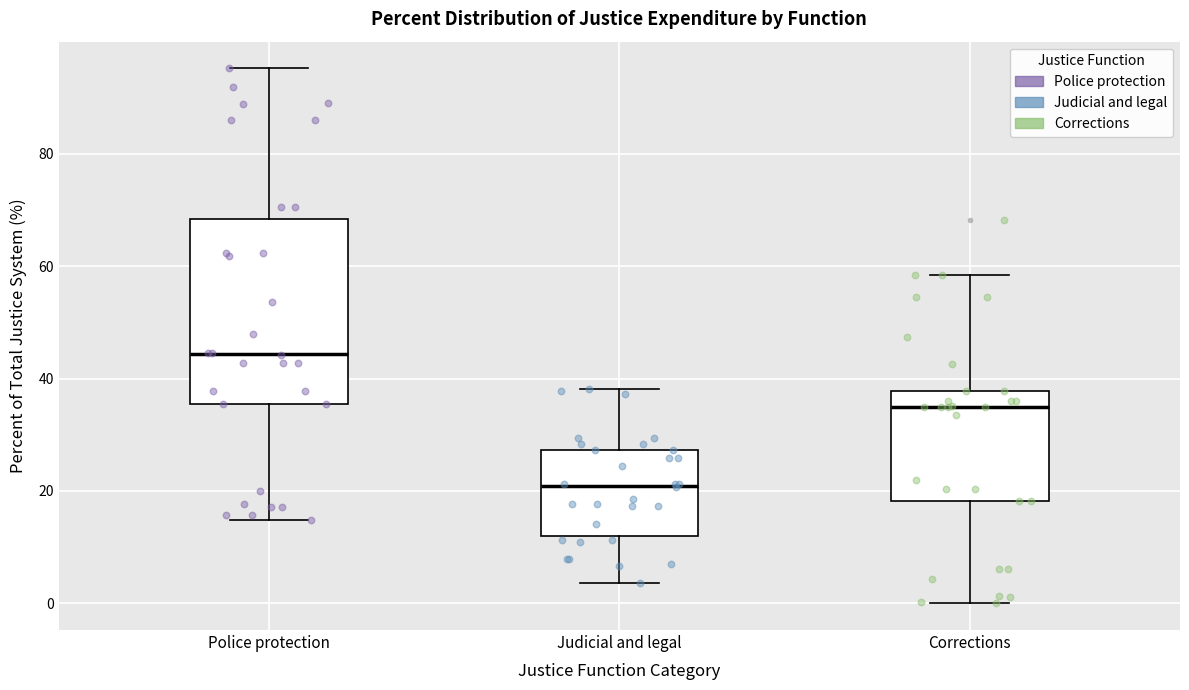

Which box's median line is the lowest?

Judicial and legal